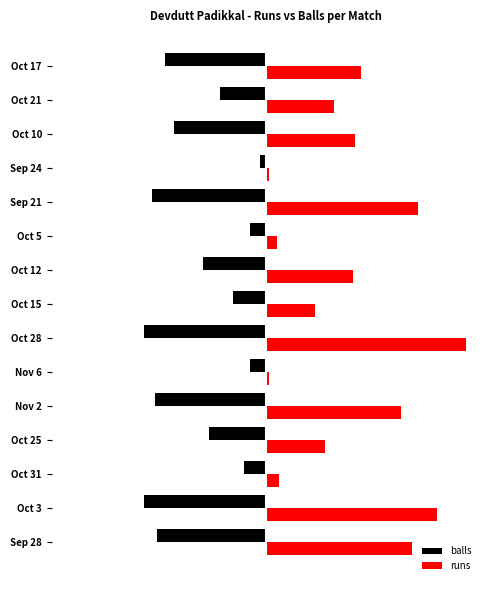

Are the bars horizontal?

Yes